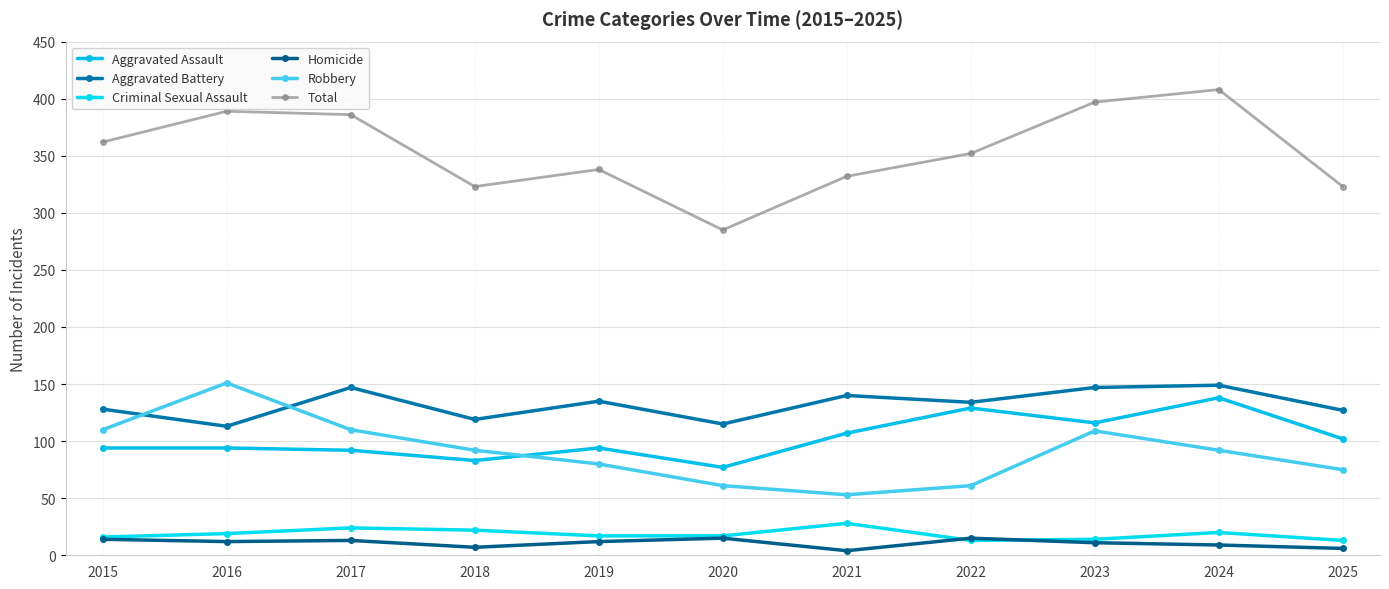

How many lines are shown in the chart?

6